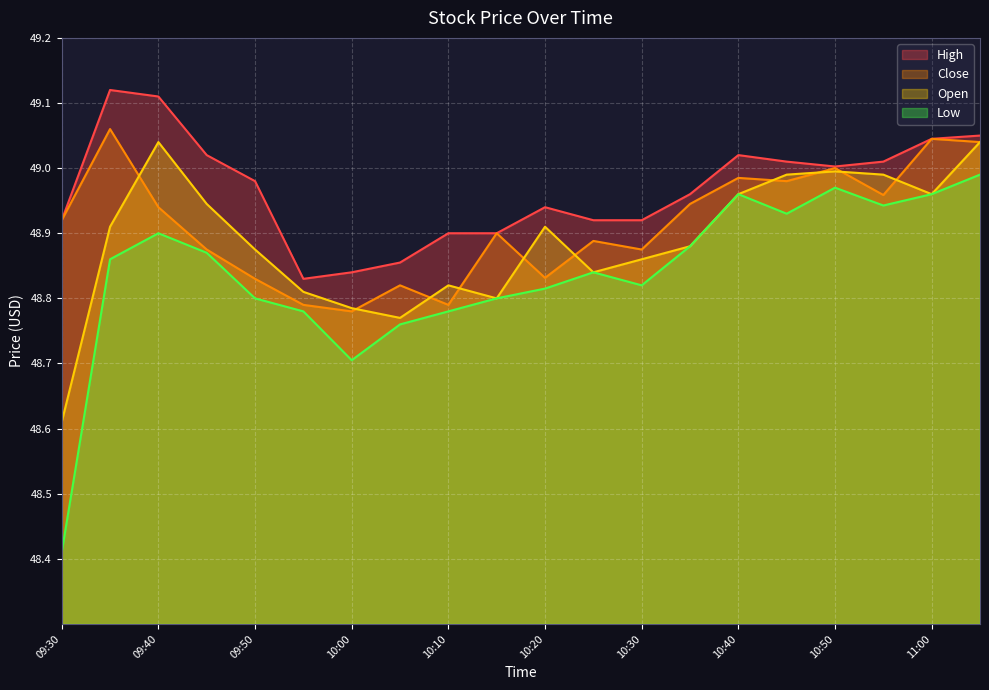

Is it true that High equals 49.0 at 09:50?

True